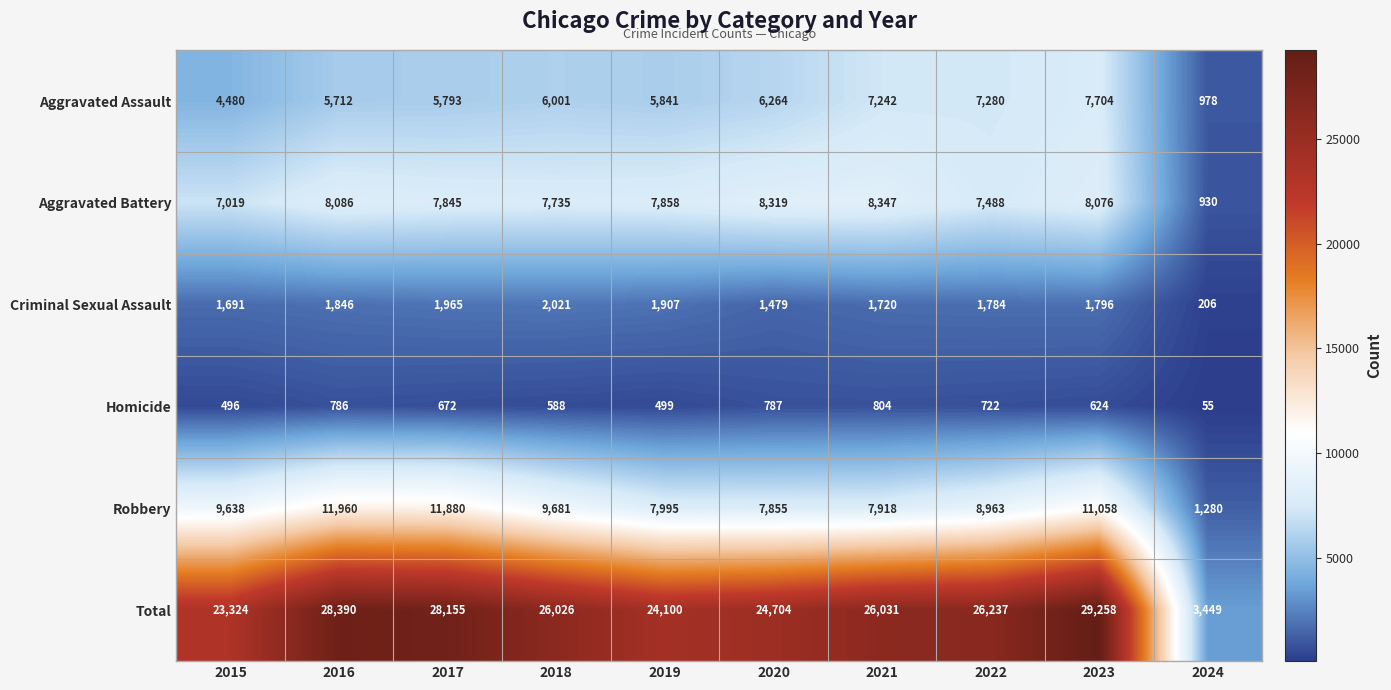

What is the average value of the Homicide series?

603